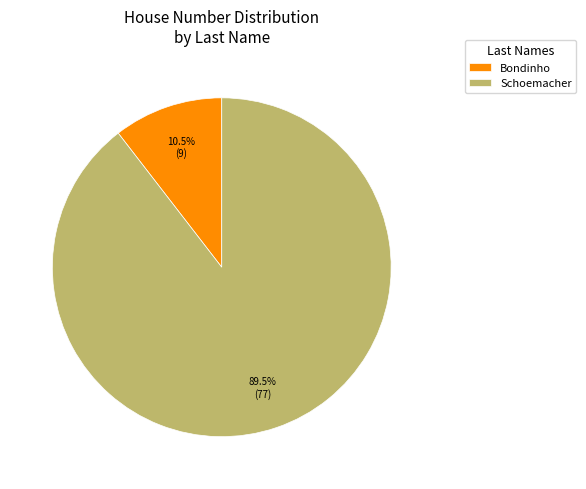

How many slices are in this pie chart?

2